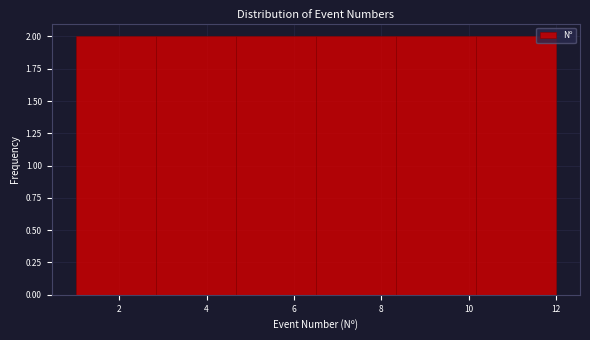

Reading left to right, list every bar in this chart as the range it spans on the x-axis followed by its height. Neither the bar edges nor the heights are printed on the chart, so give them approximately, as read against the axes.

1.0 to 2.8: 2
2.8 to 4.6: 2
4.6 to 6.6: 2
6.6 to 8.4: 2
8.4 to 10.2: 2
10.2 to 12.0: 2